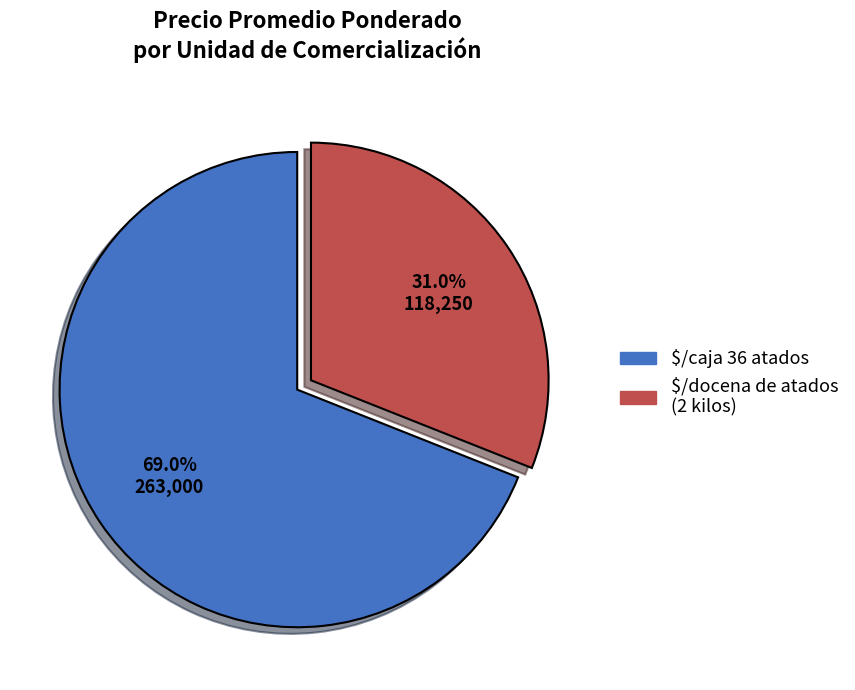

Rank the categories by value from lowest to highest.

$/docena de atados (2 kilos), $/caja 36 atados